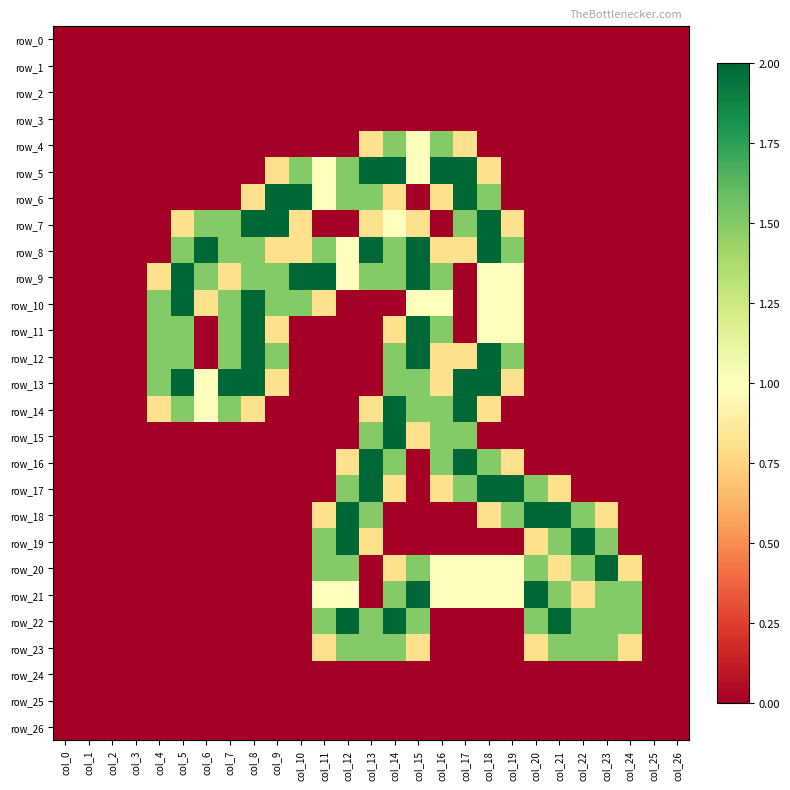

The value of row_11 at col_4 is 1.5. True or false?

True